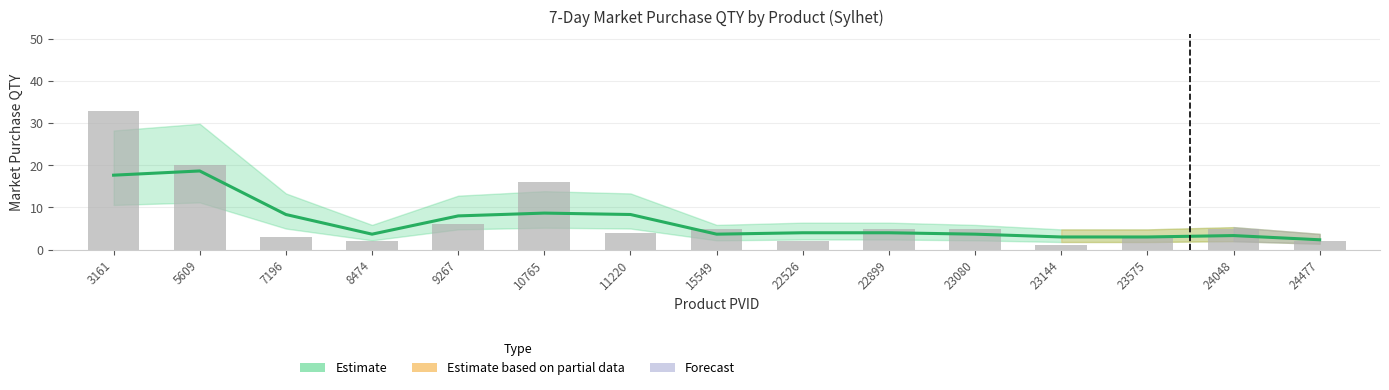

True or false: the data shows 1 at 7196.

False